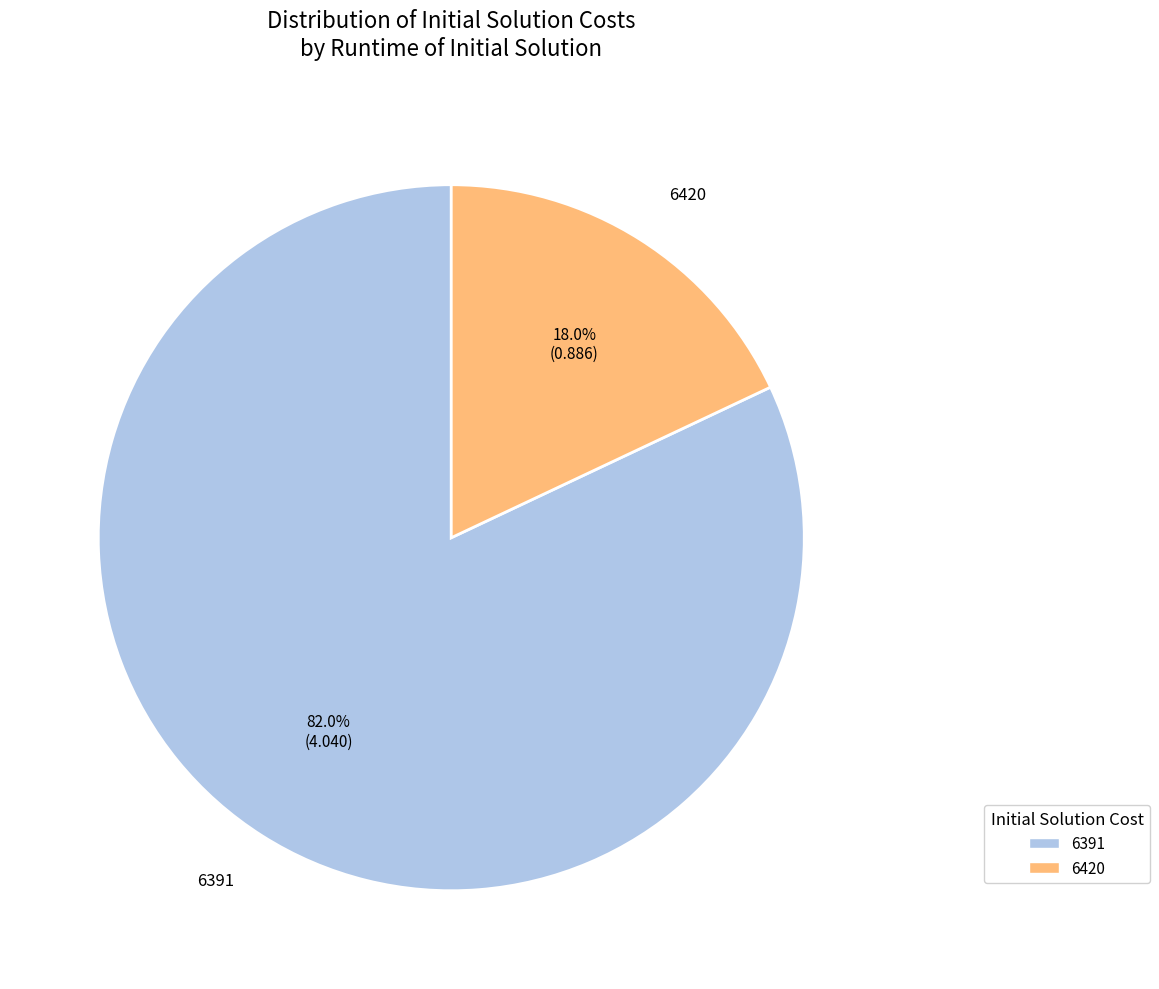

Between 6420 and 6391, which is larger?

6391